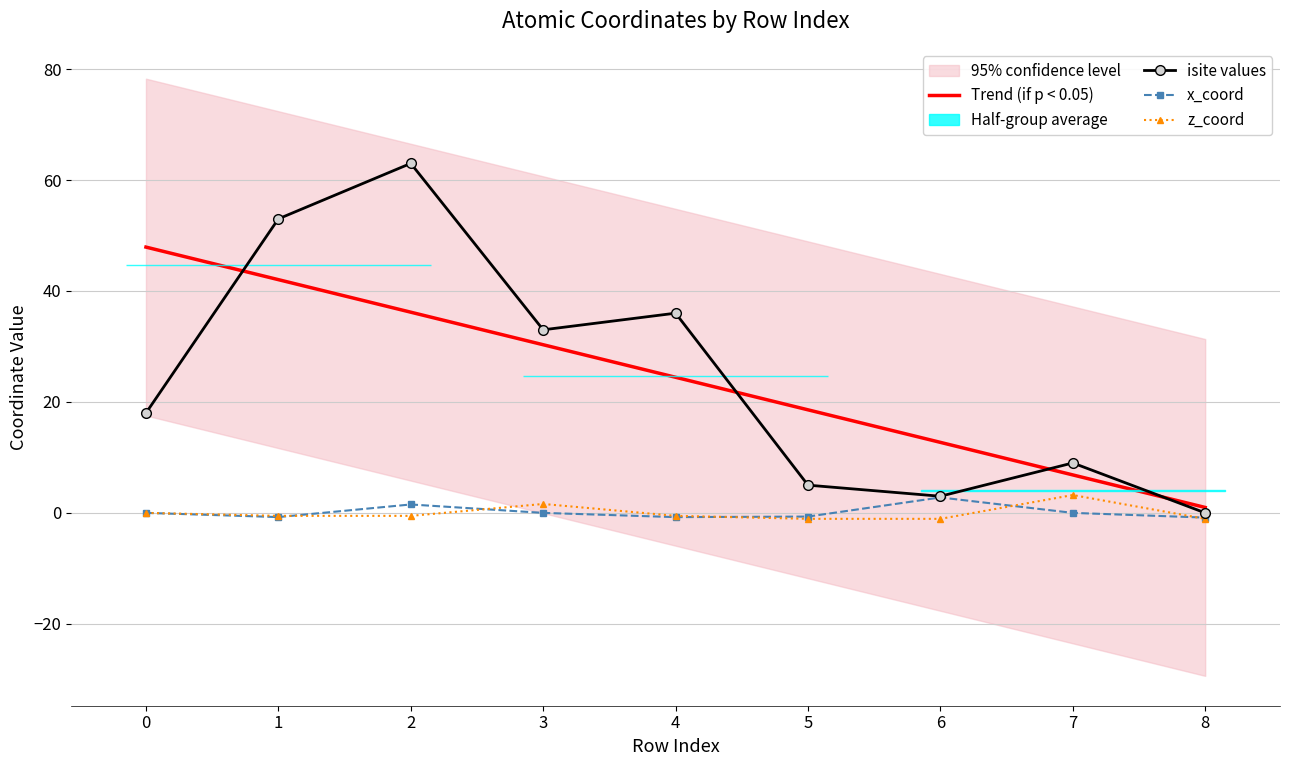

How many lines are shown in the chart?

4